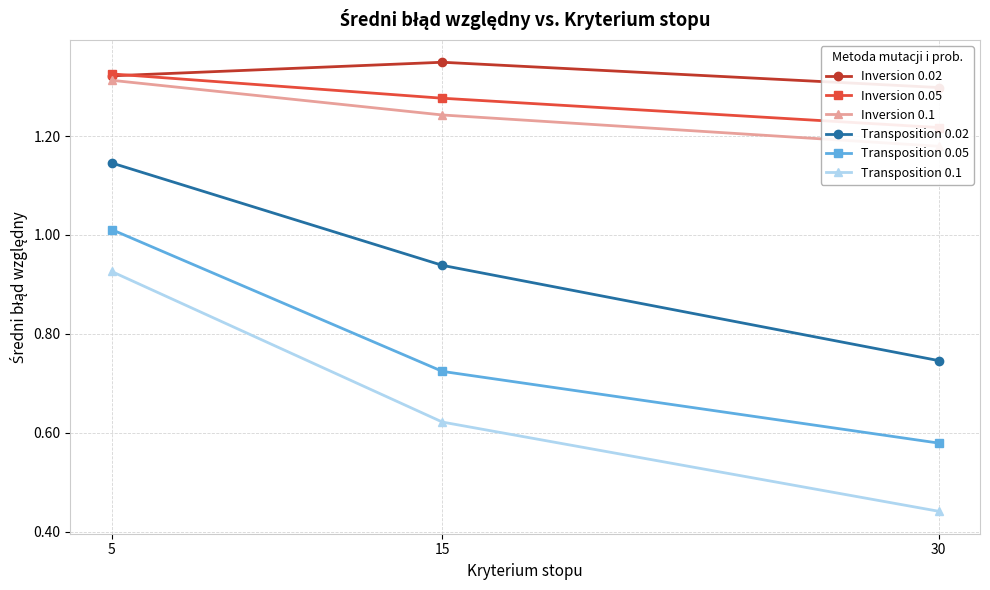

Is the value of Inversion 0.1 at 30 greater than the value of Inversion 0.05 at 30?

No